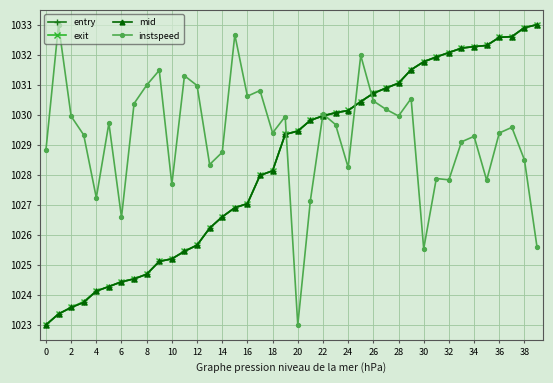

At how many categories does at least one series exceed 1023?

40